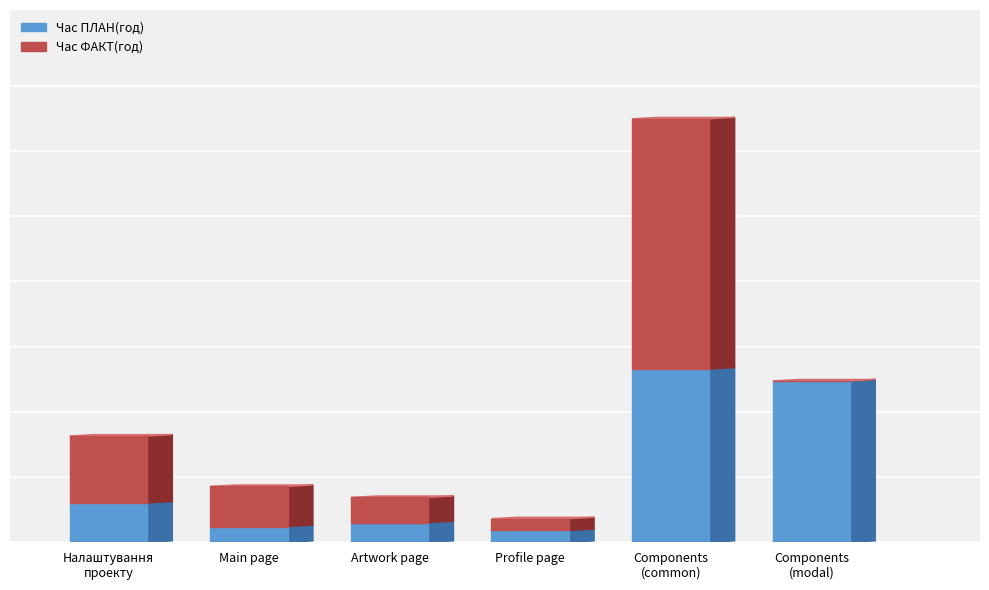

What are all the series names shown in the legend?

Час ПЛАН(год), Час ФАКТ(год)